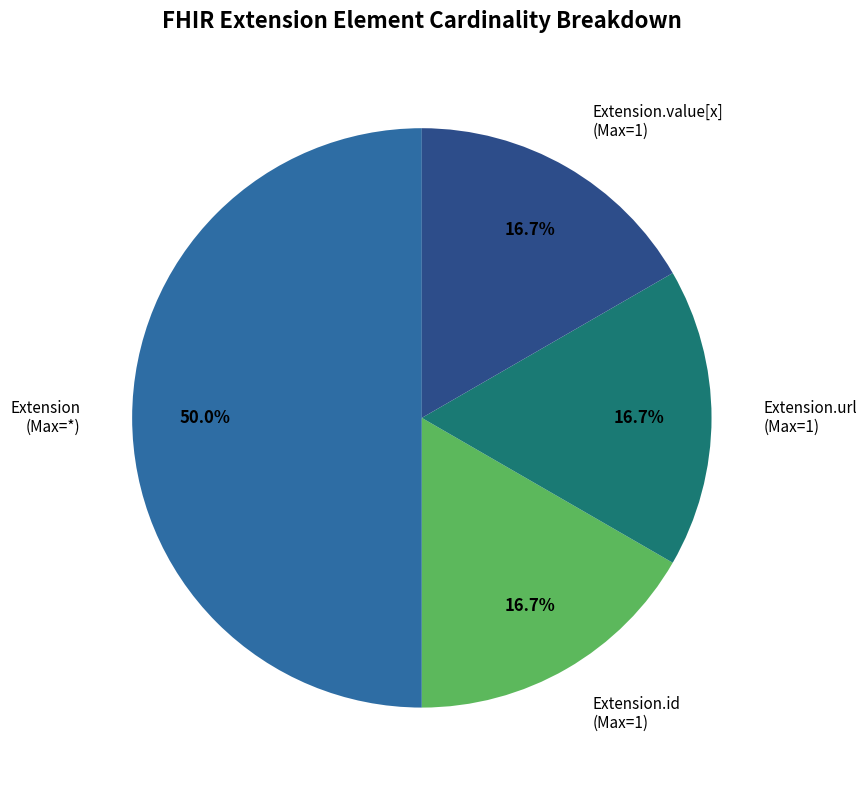

Approximately how many times larger is the value at Extension.value[x] (Max=1) compared to Extension.id (Max=1)?

1.0